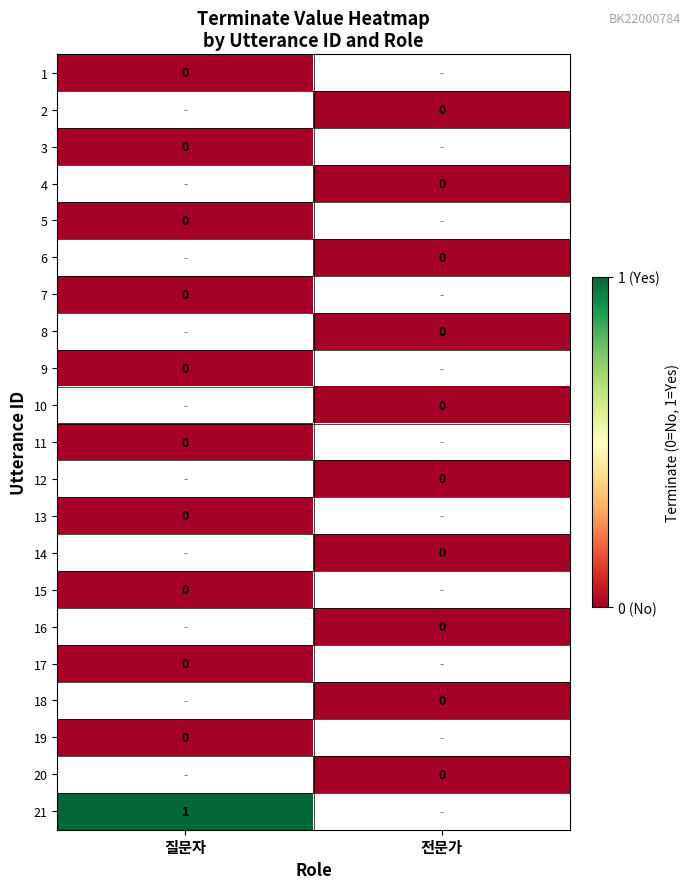

At how many categories does at least one series exceed 0?

1